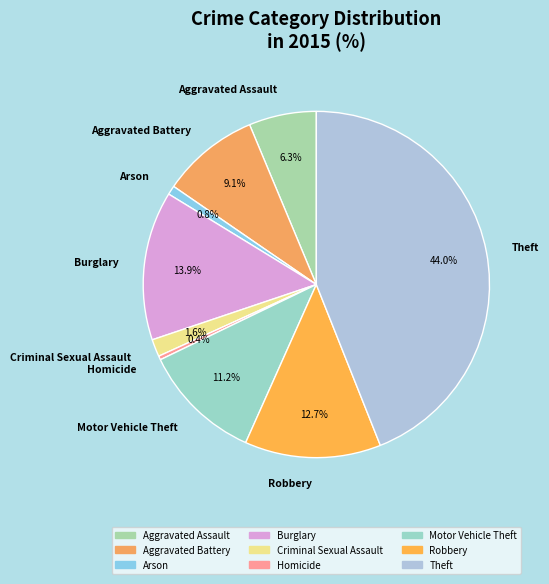

Between Arson and Aggravated Battery, which is larger?

Aggravated Battery